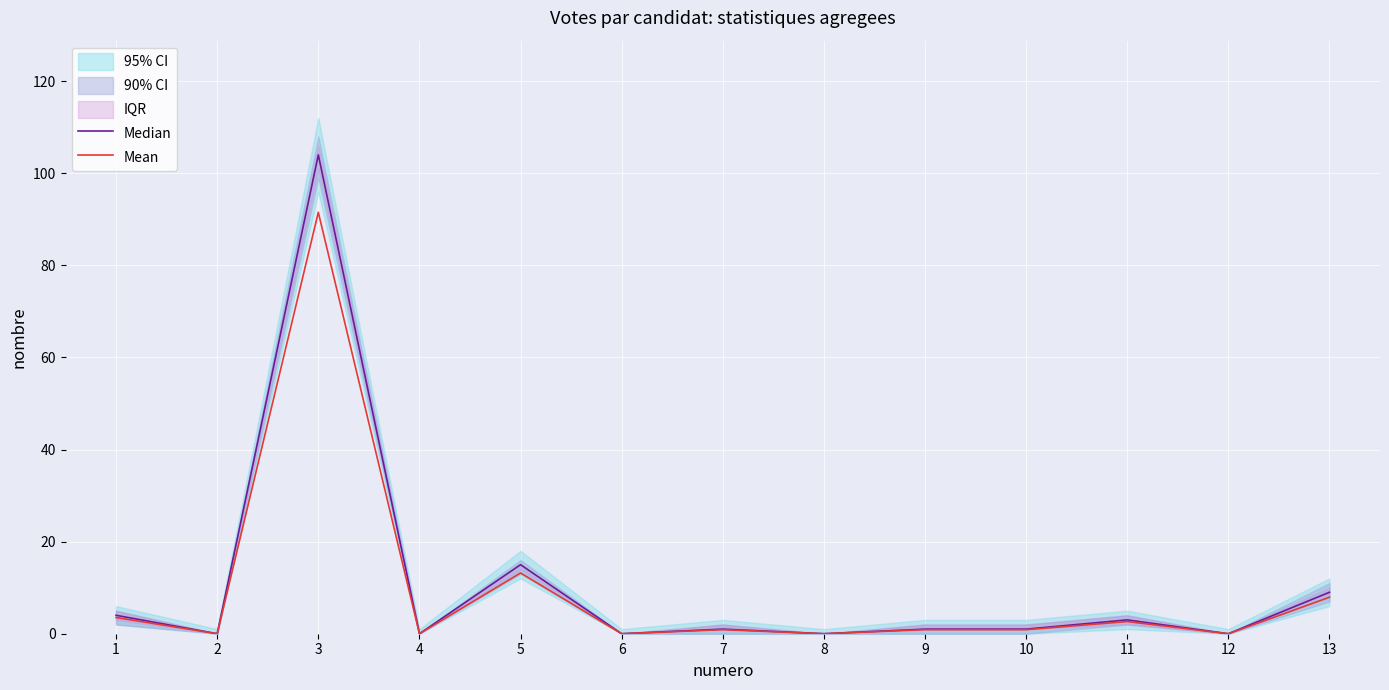

List the labels in order of Mean value, largest first.

3, 5, 13, 1, 11, 7, 9, 10, 2, 4, 6, 8, 12